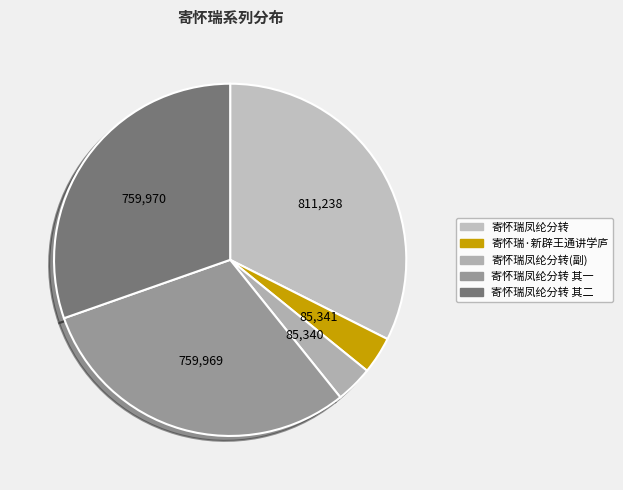

How many slices are in this pie chart?

5